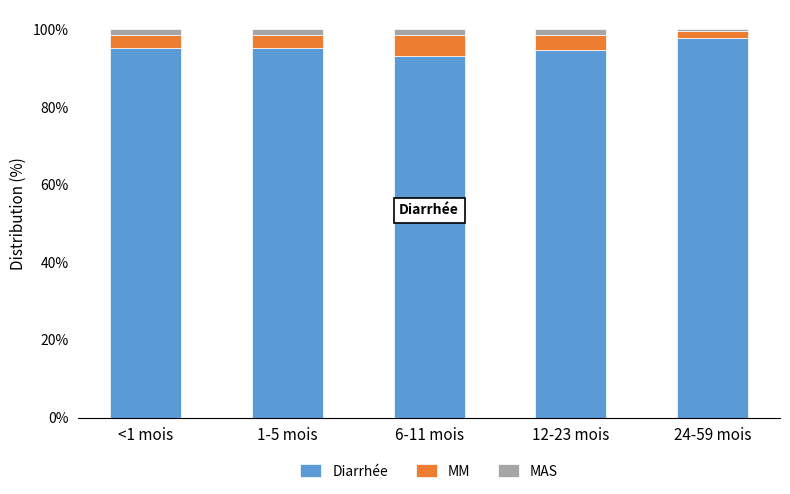

At which label does Diarrhée reach its peak?

24-59 mois